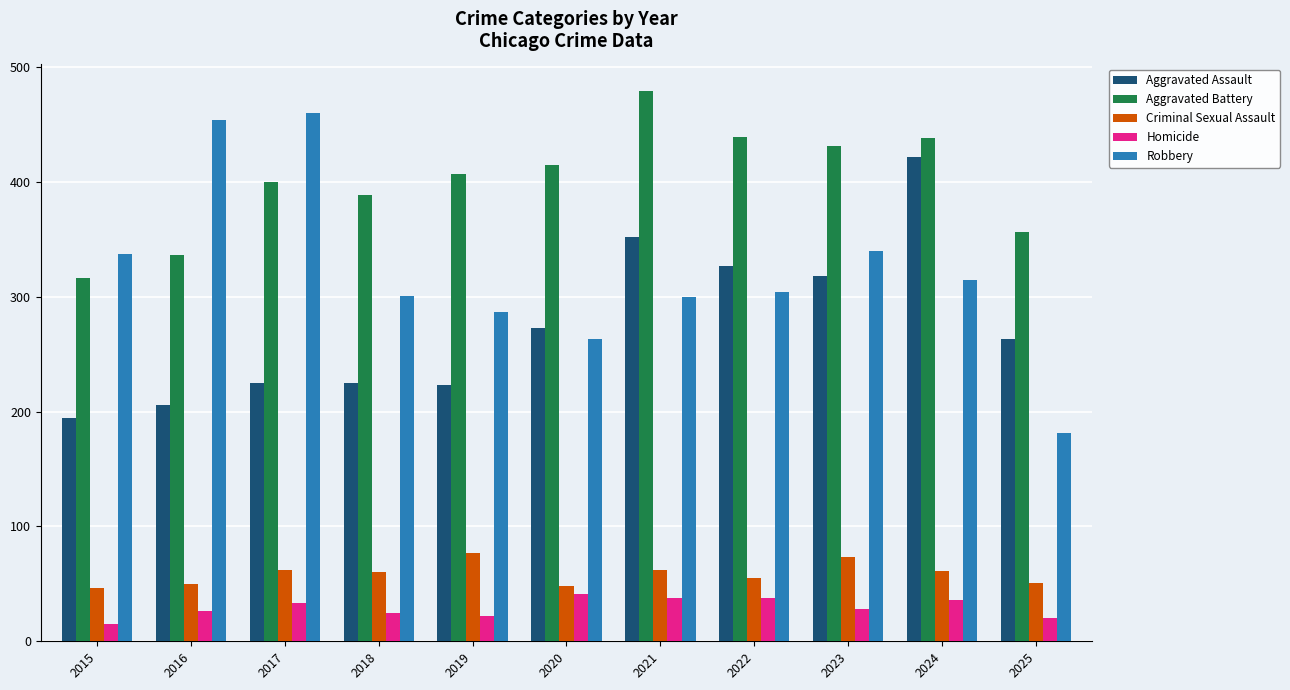

At which category is the sum across all series the highest?

2024